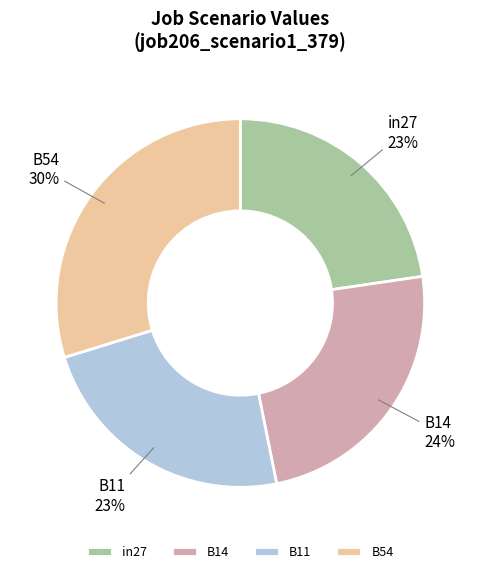

To the nearest percent, what portion does B54 represent?

30%